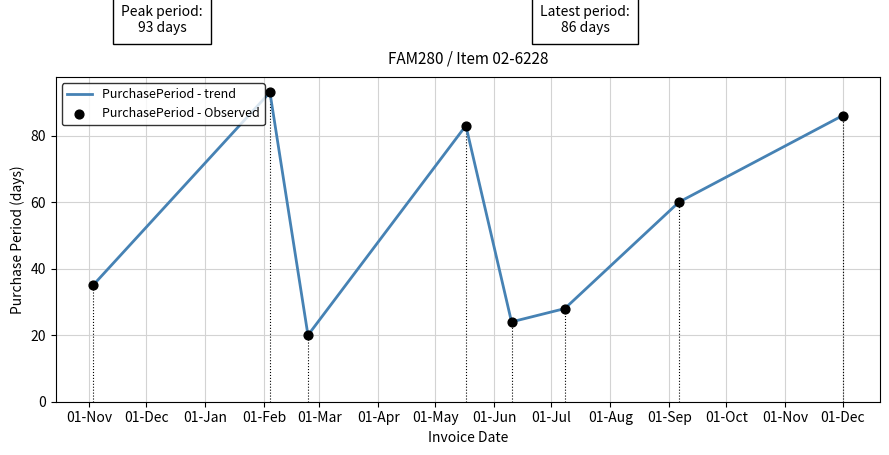

What is the smallest value displayed?

20